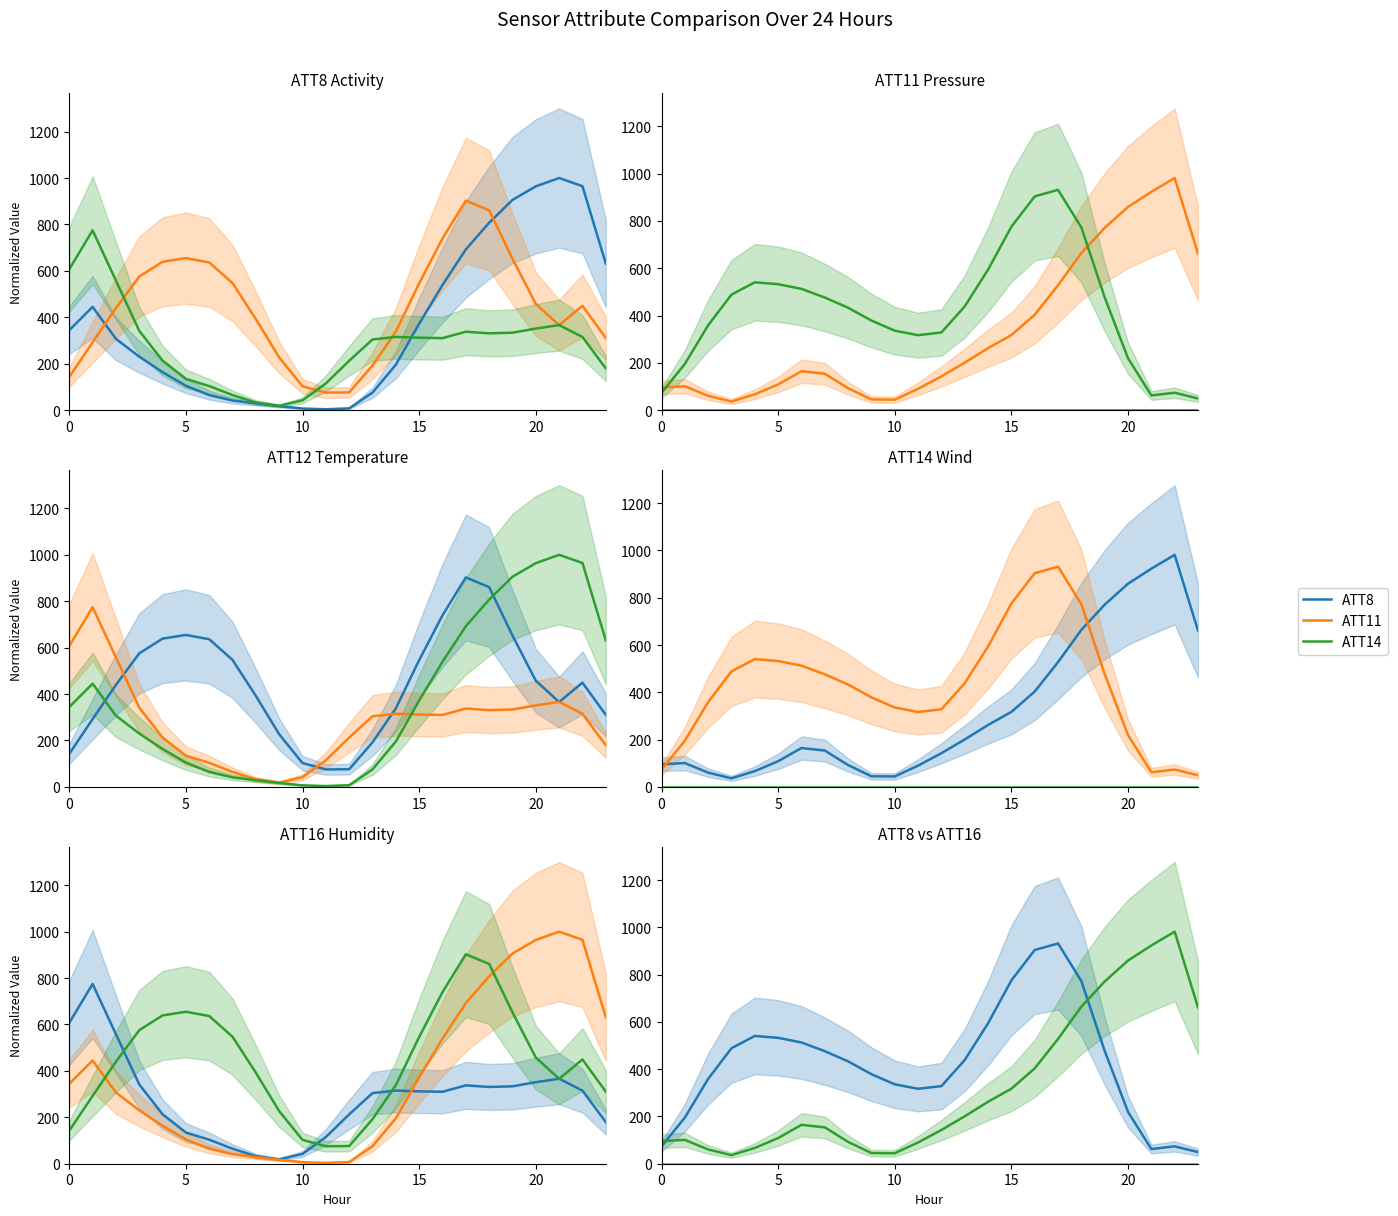

What is the value of the ATT14 point at the 17th from the left?

310.0